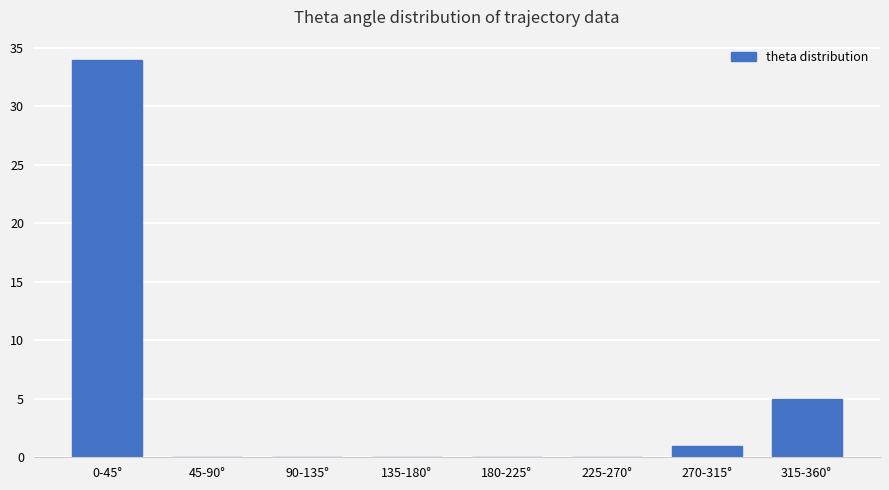

At which label is the value closest to 17?

315-360°